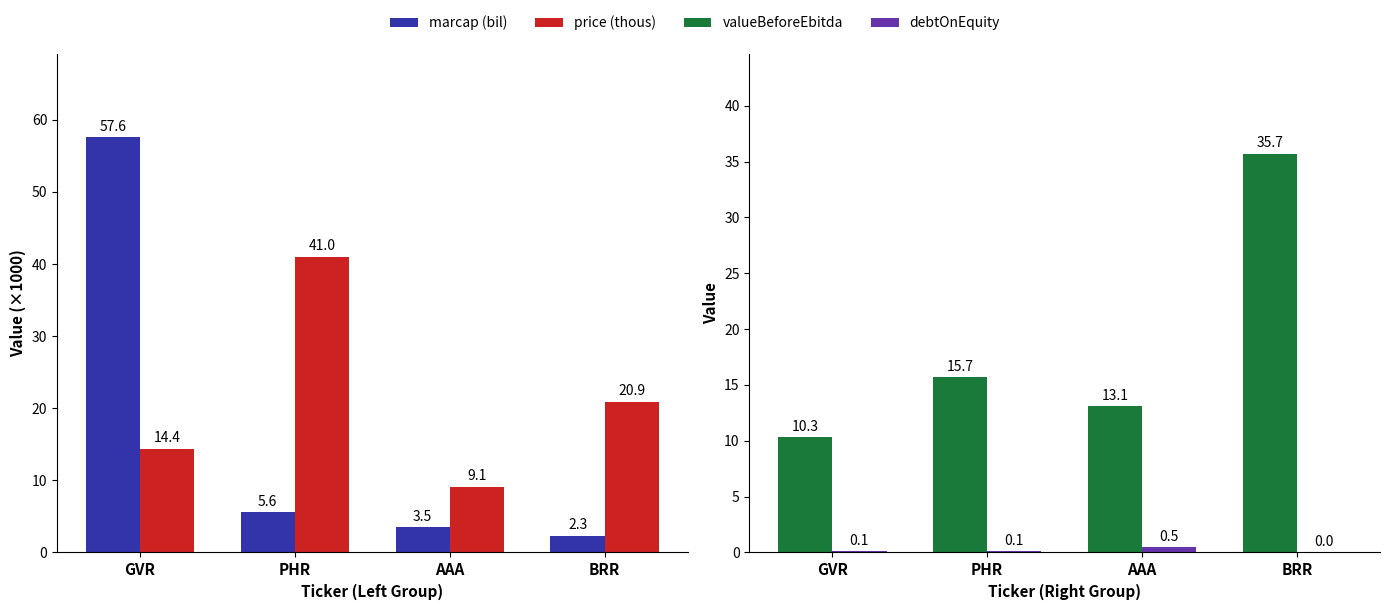

What is the approximate value of debtOnEquity at GVR?

0.1